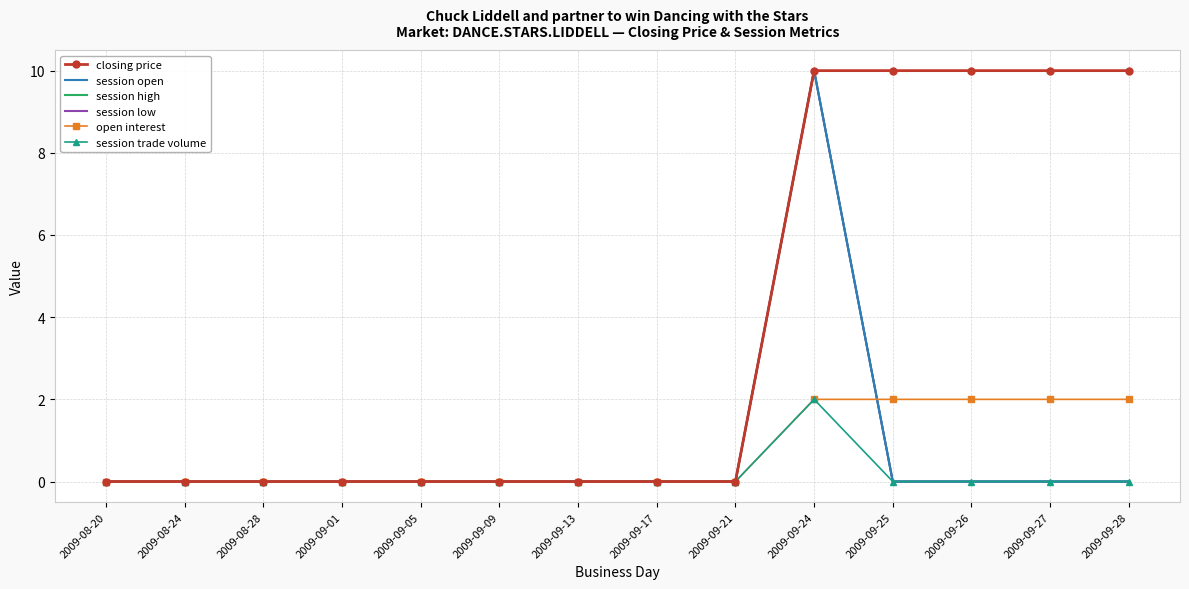

The value of session open at 2009-08-28 is 0. True or false?

True